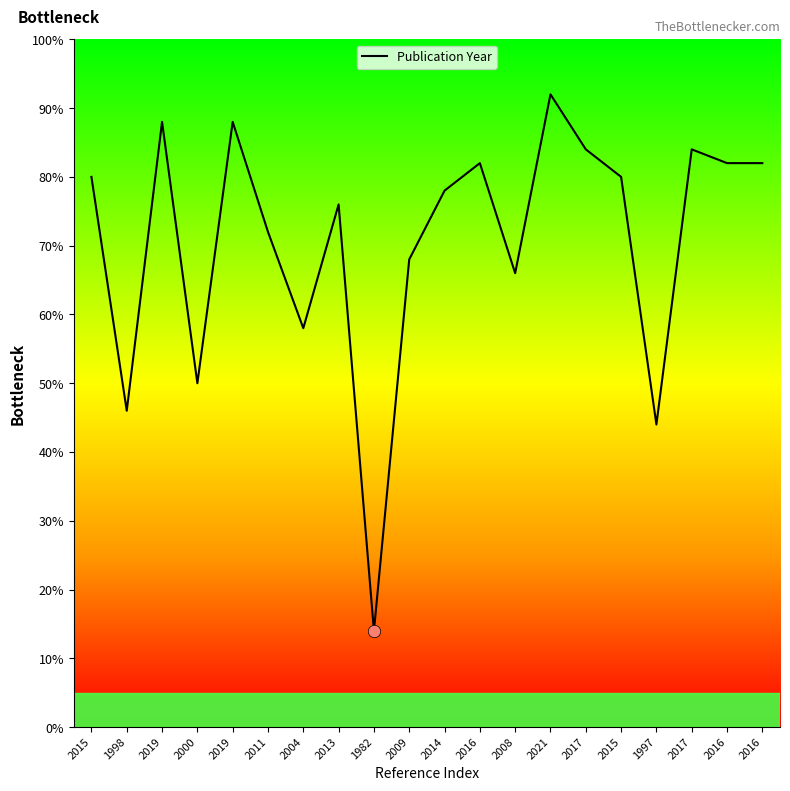

Which has a higher value, 2004 or 2015?

2015